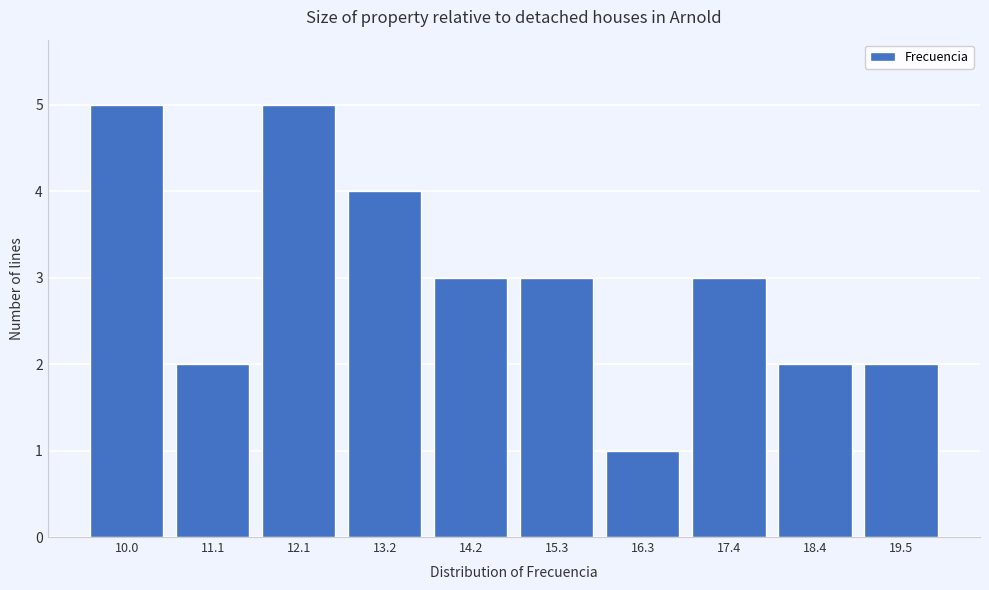

Reading left to right, list all the values displayed in this chart.

10.0=5	11.1=2	12.1=5	13.2=4	14.2=3	15.3=3	16.3=1	17.4=3	18.4=2	19.5=2